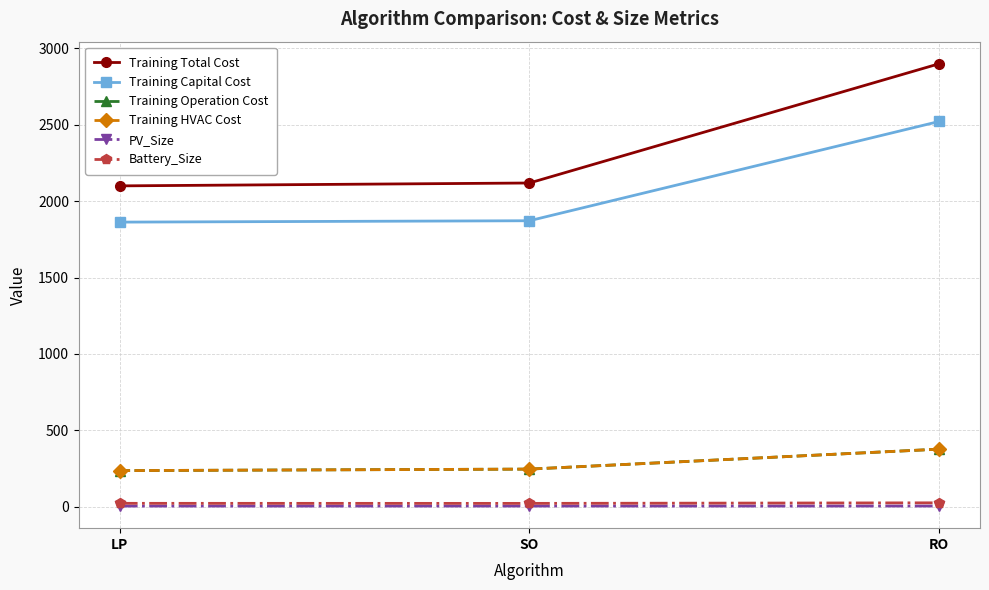

Rank the series by their maximum value, from highest to lowest.

Training Total Cost, Training Capital Cost, Training Operation Cost, Training HVAC Cost, Battery_Size, PV_Size